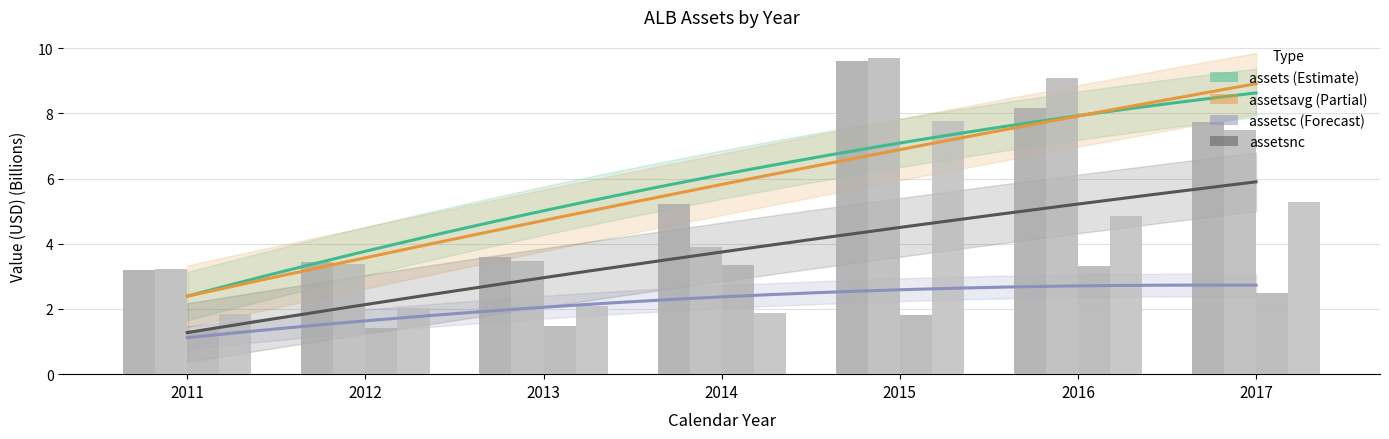

True or false: assetsnc has a value of 7.8 at 2015.

True